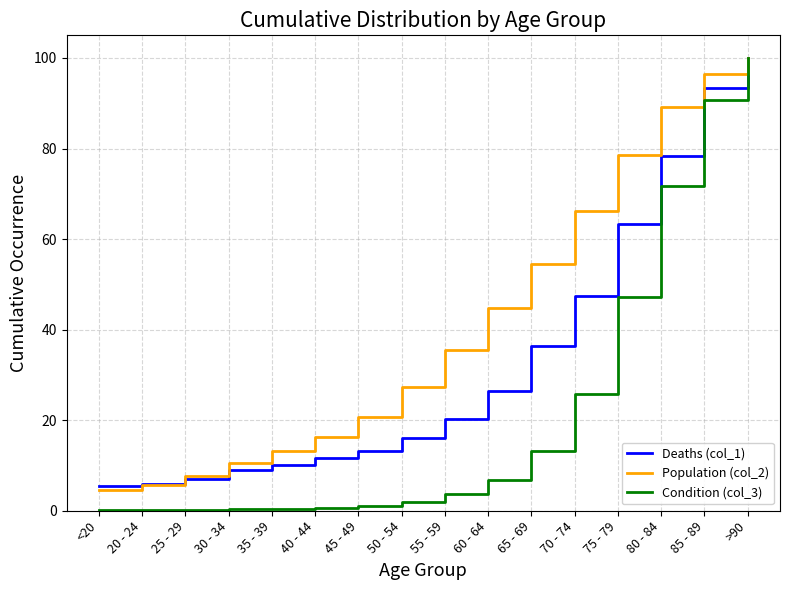

Rank the series at 45 - 49 from highest to lowest value.

Population (col_2), Deaths (col_1), Condition (col_3)